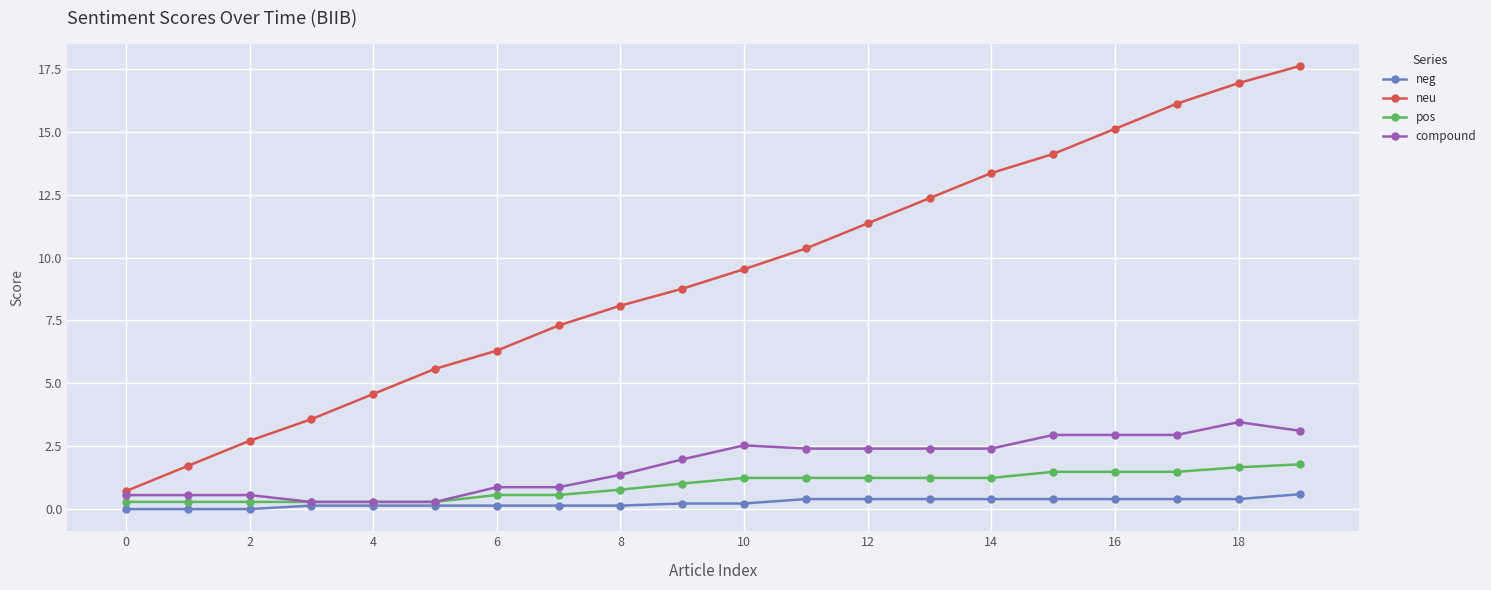

What is the value of the neu point at the 10th from the left?

8.8